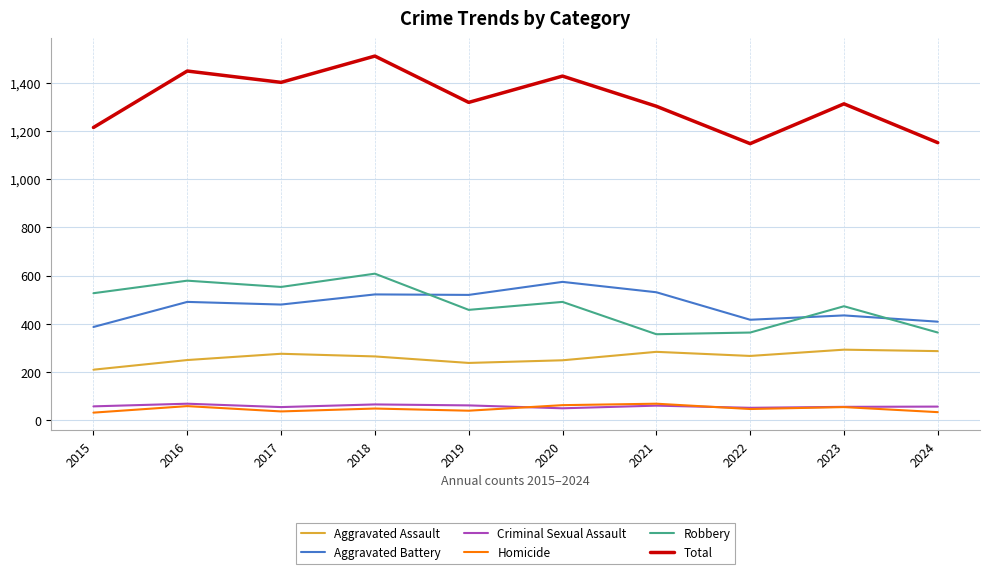

What is the difference between the maximum and second lowest values in the Criminal Sexual Assault series?

17